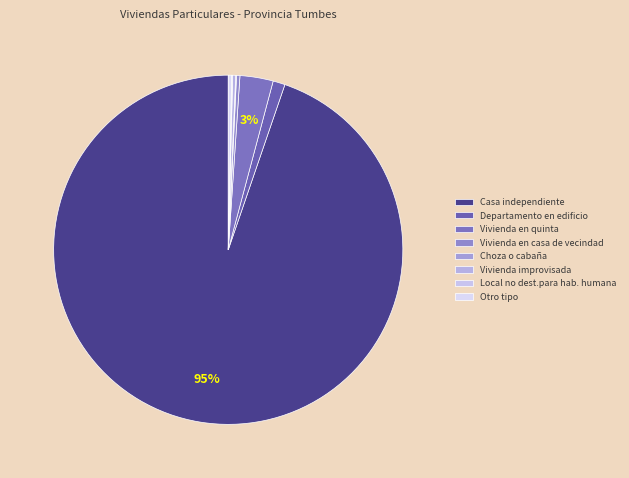

Is there a majority slice in this chart?

Yes